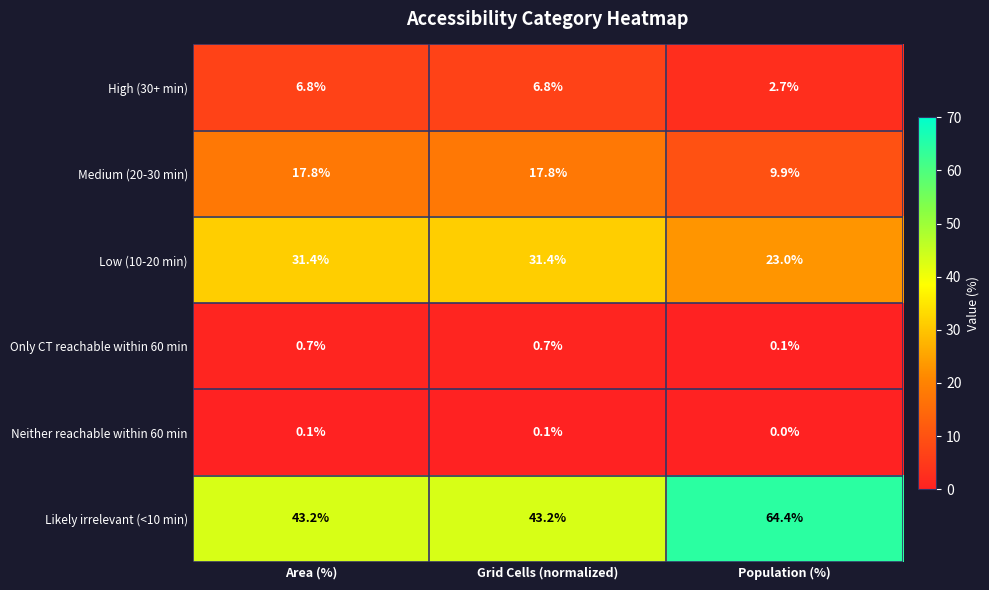

What is the spread (max minus min) of values at Population (%)?

64.4